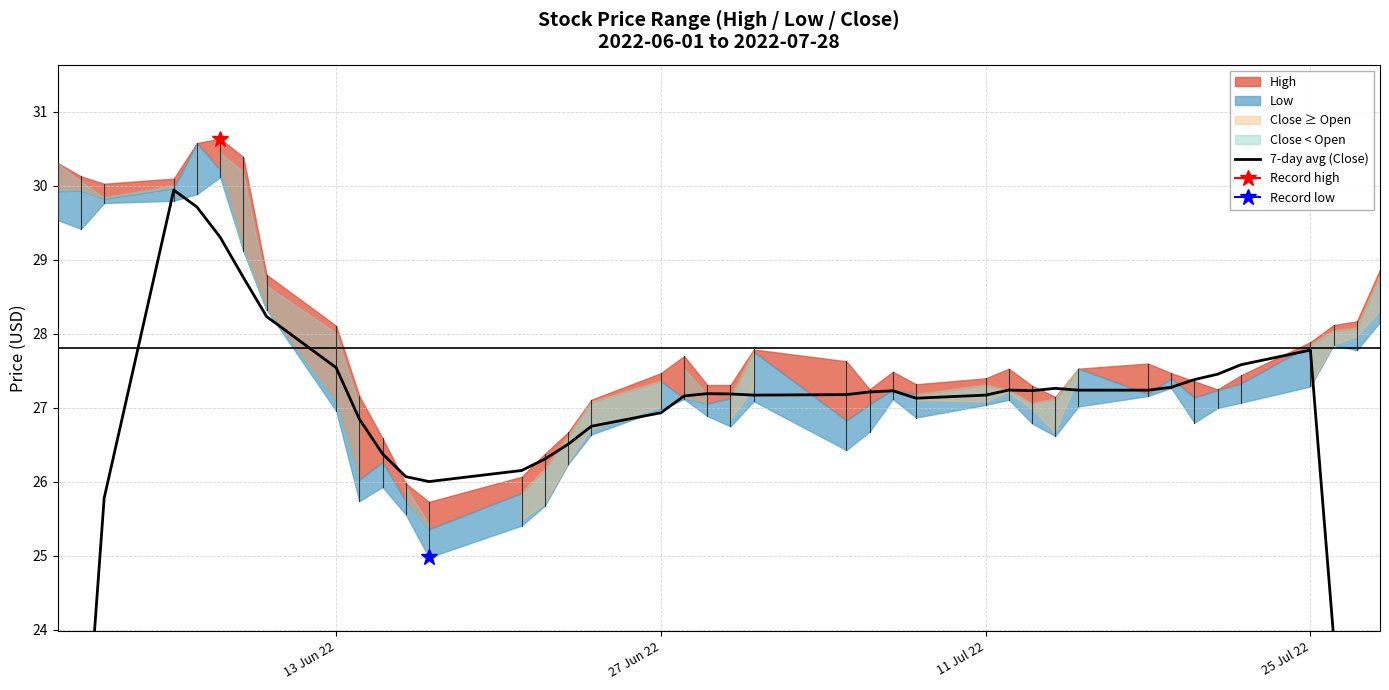

Count the number of categories in the chart.

40